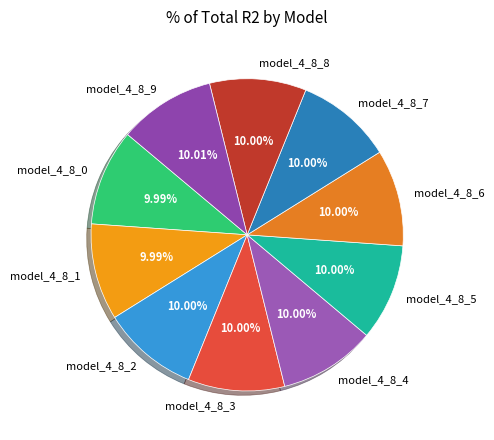

True or false: model_4_8_3 accounts for 17% of the total.

False